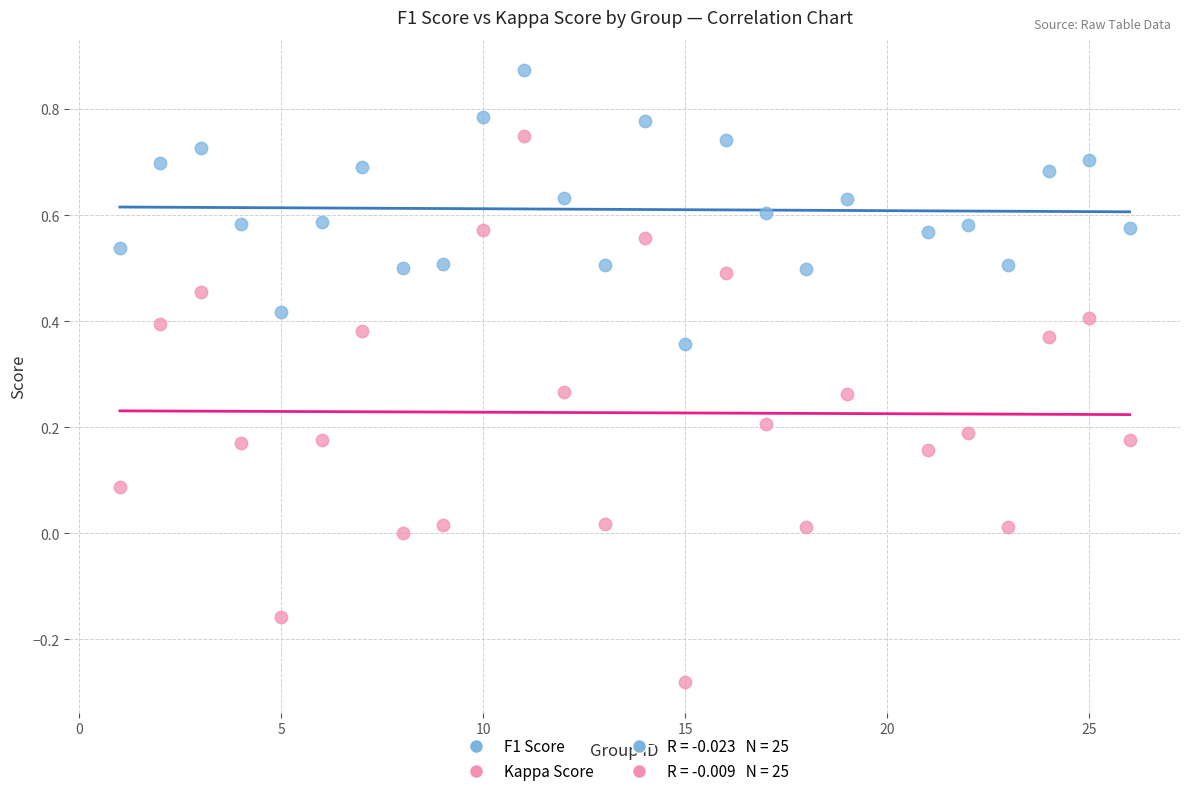

Which series reaches the minimum Y coordinate?

Kappa Score